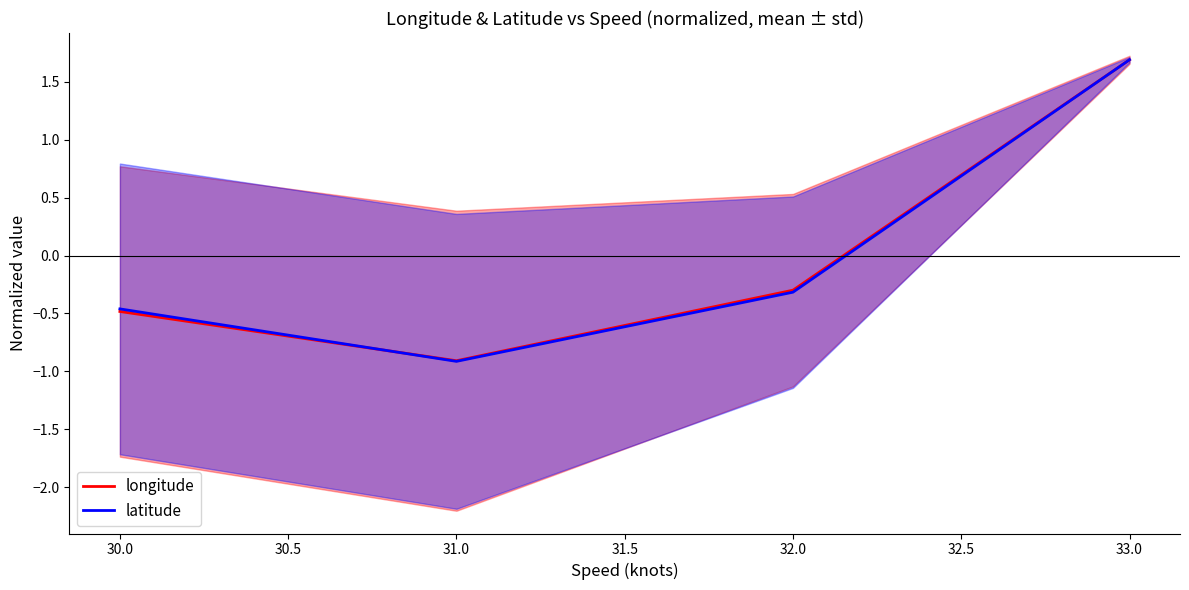

Where is the first local minimum for latitude?

31.0